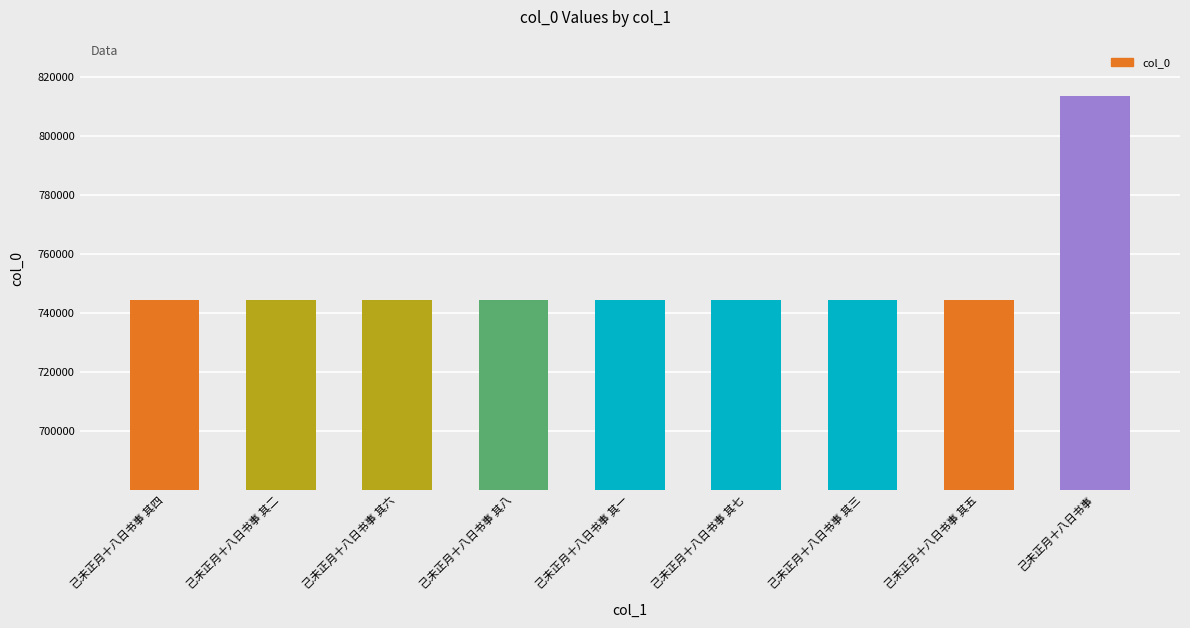

What is the maximum value shown in the chart?

813857